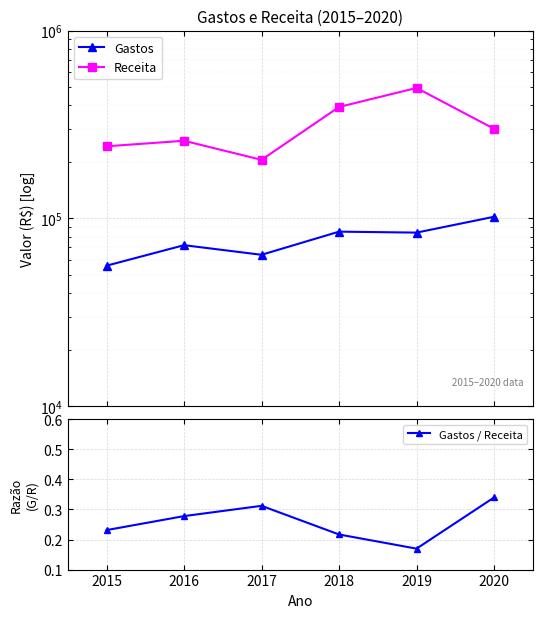

Does the chart display data point markers on the line(s)?

Yes